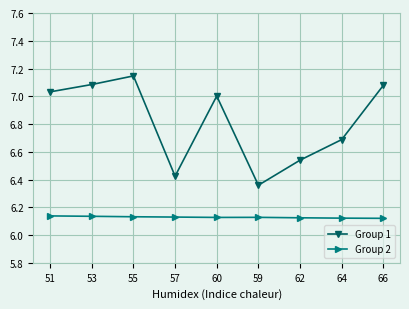

Does the chart display data point markers on the line(s)?

Yes